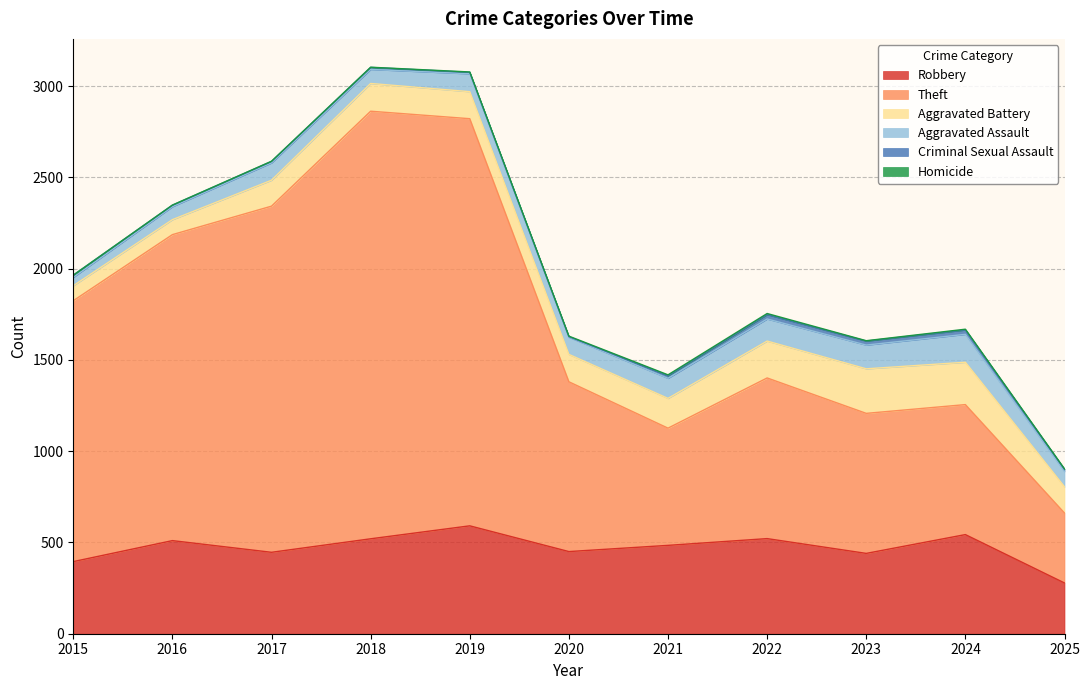

How many series are shown in this chart?

6